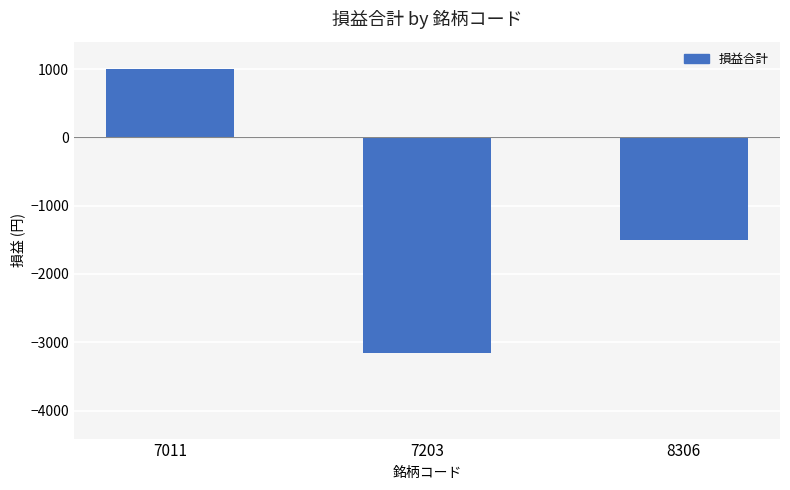

Read the value at 8306, to the nearest 100.

-1500